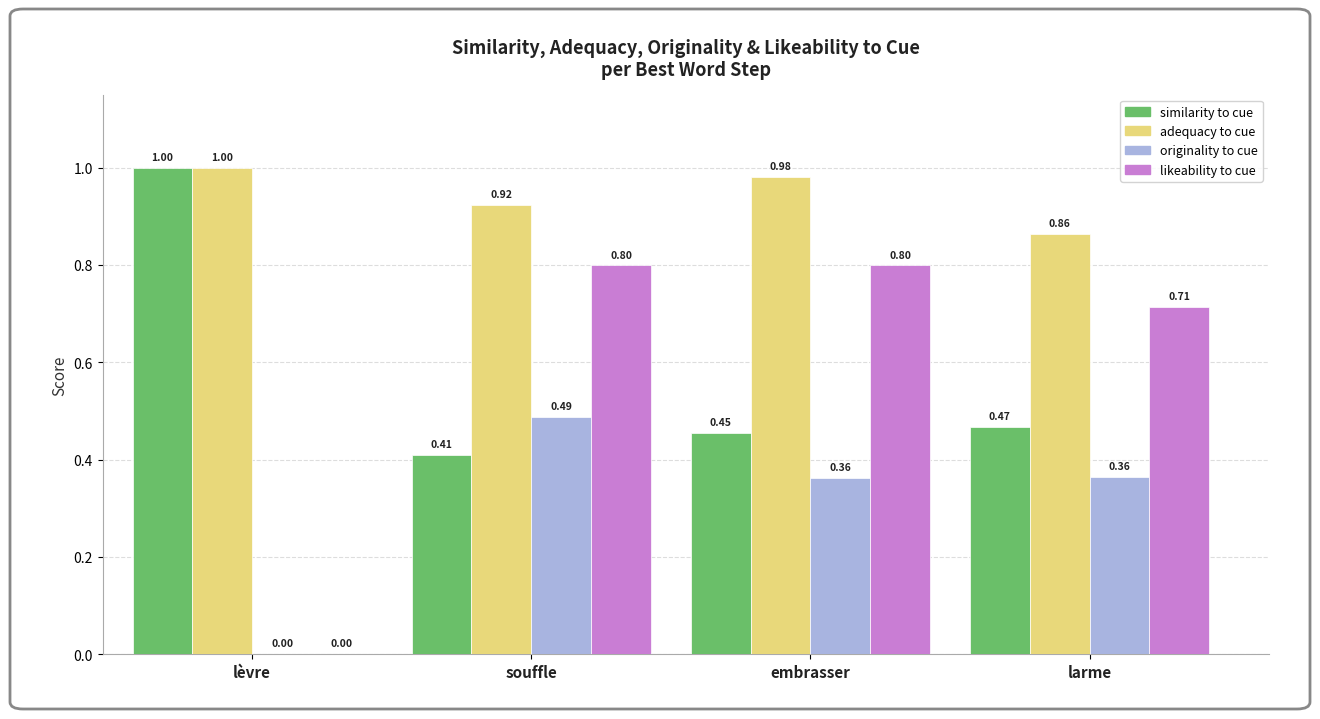

What is the total value across all series at lèvre?

2.0